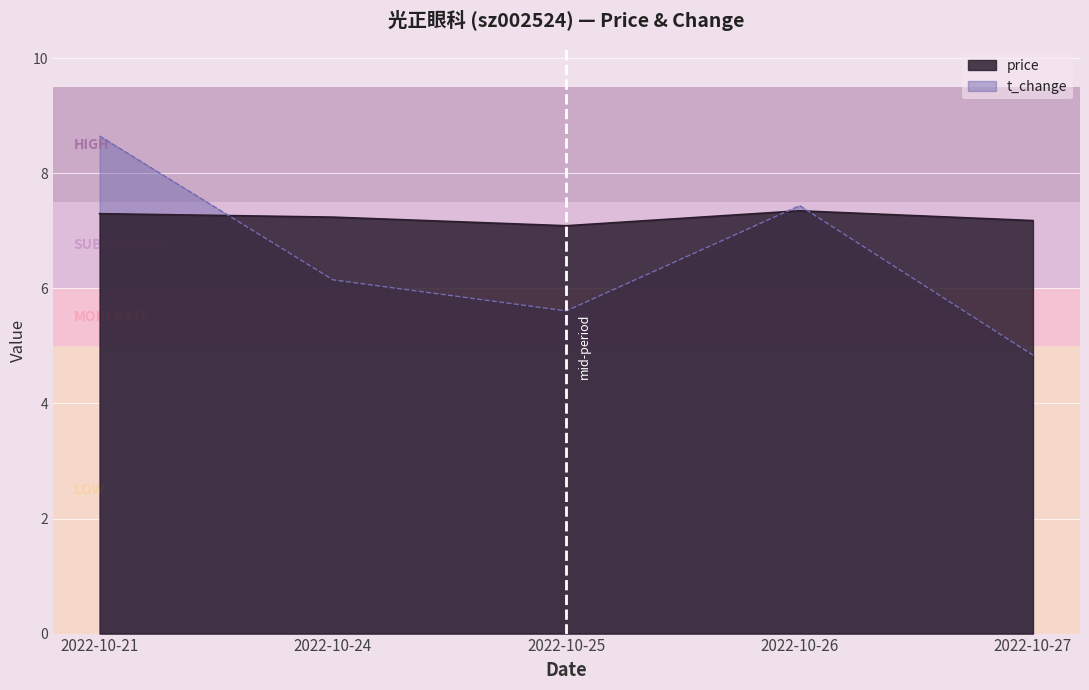

Where is price nearest to the value 7?

2022-10-25